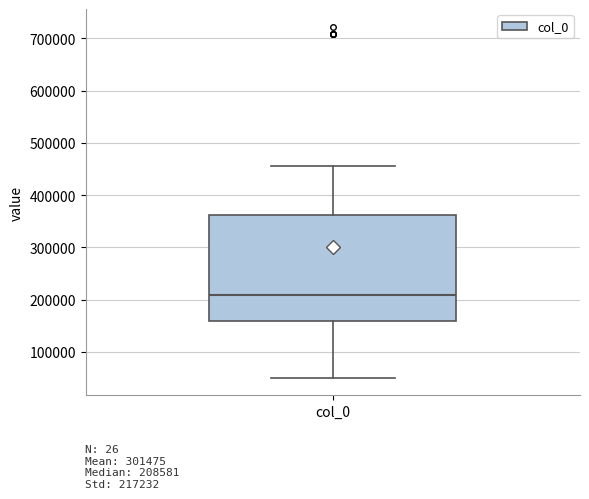

Where does the median line of the box for col_0 sit on the y-axis? The values are not printed on the chart, so give them approximately, as read against the axis.

210000